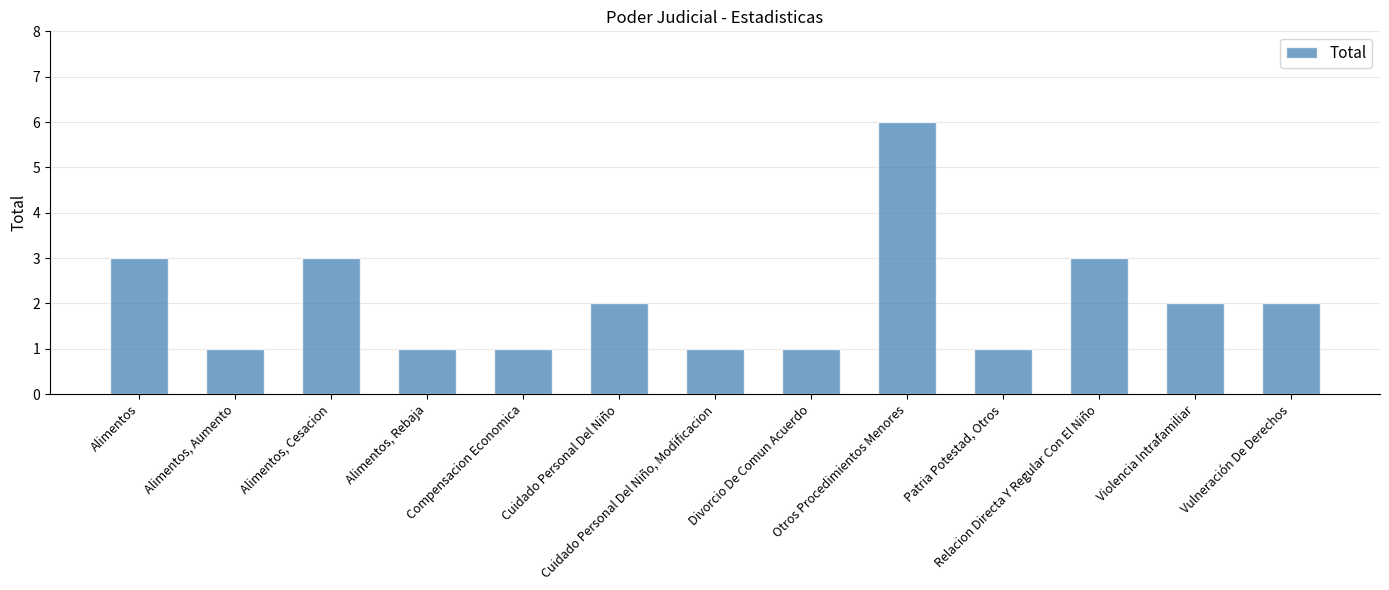

Count the number of data series in this chart.

1